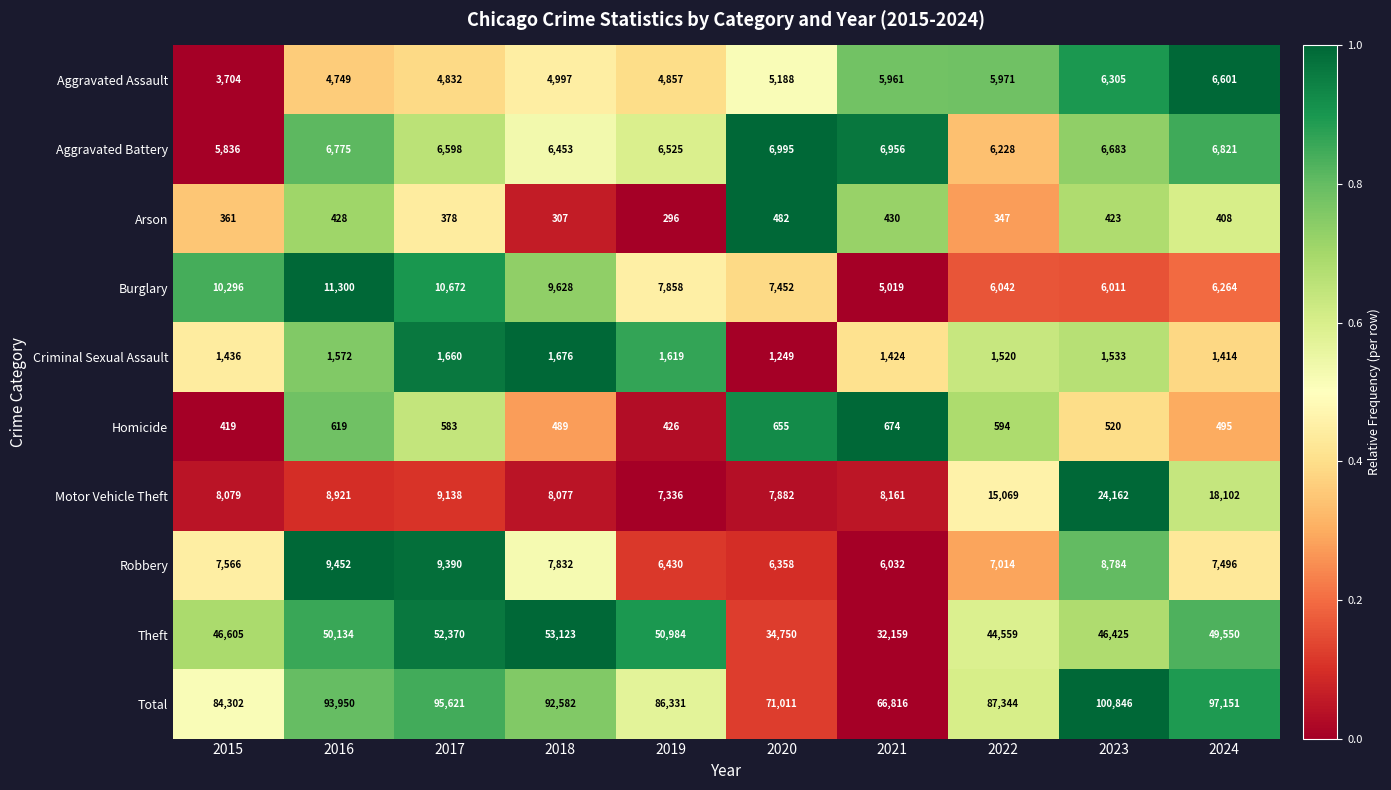

What is the difference between the Total values at 2016 and 2018?

1368